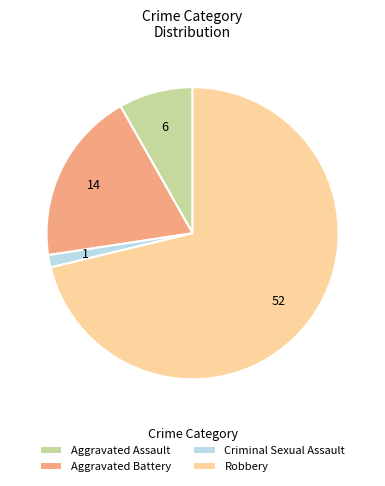

How many slices are in this pie chart?

4